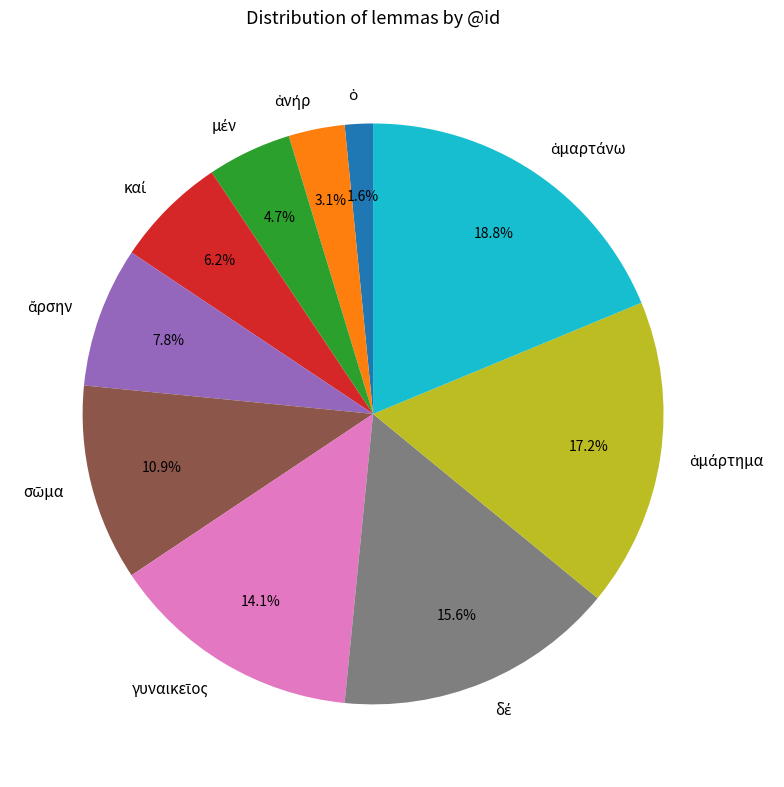

Does any single category account for the majority?

No